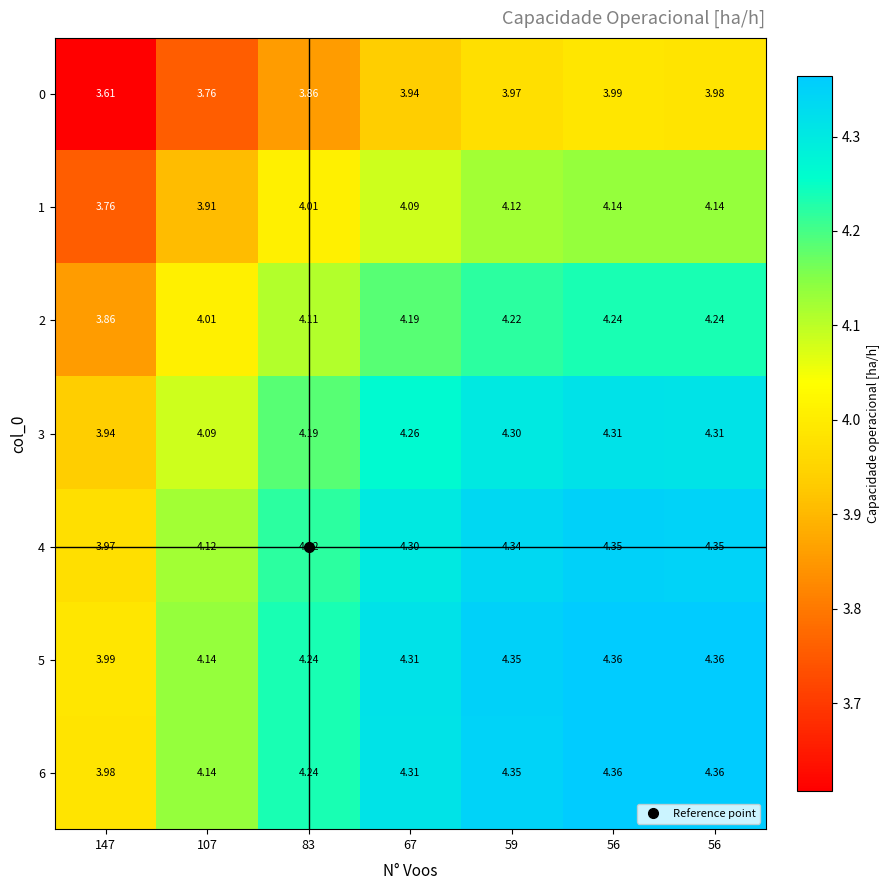

How many data points does each series have?

7